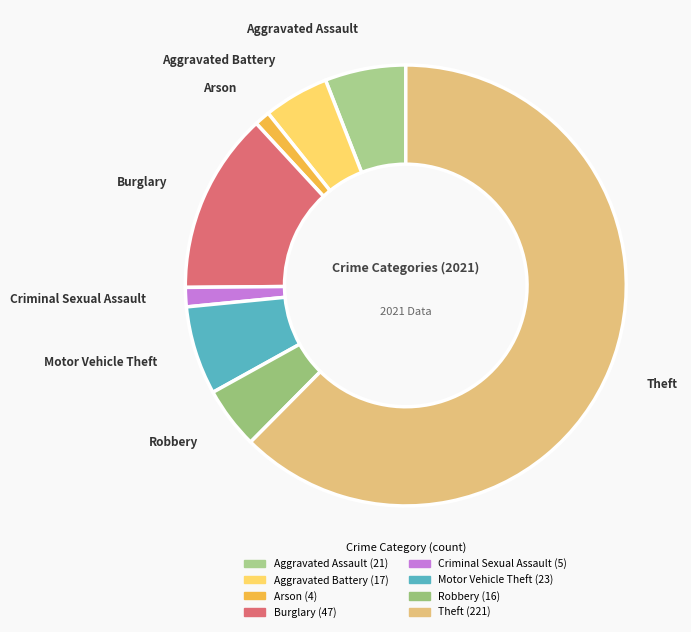

Which category has the biggest portion of the pie?

Theft